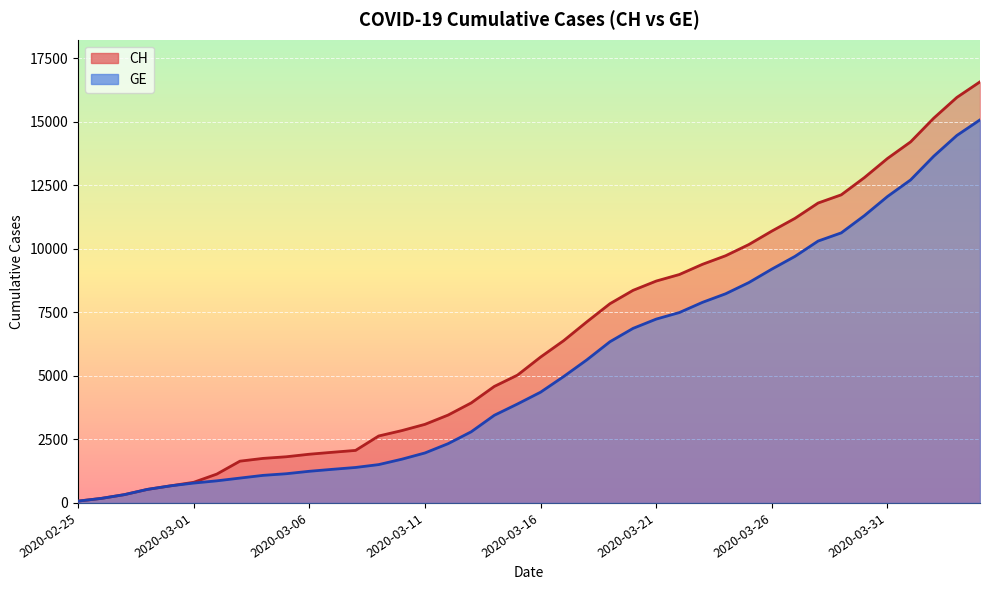

Is the value of GE at 2020-03-06 greater than the value of CH at 2020-03-26?

No